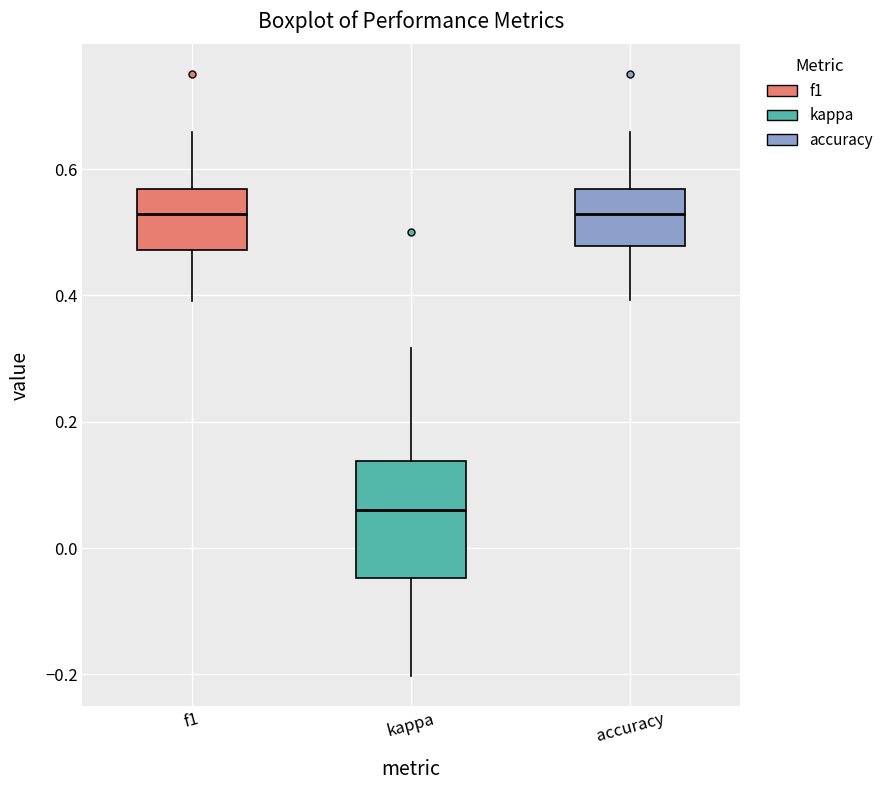

Reading left to right, read every box against the y-axis: the position of its median line, the range the box covers, and the ends of its whiskers. The values are not printed on the chart, so give them approximately, as read against the axis.

f1: median 0.52, box 0.48 to 0.56, whiskers 0.40 to 0.66
kappa: median 0.06, box -0.04 to 0.14, whiskers -0.20 to 0.32
accuracy: median 0.52, box 0.48 to 0.56, whiskers 0.40 to 0.66